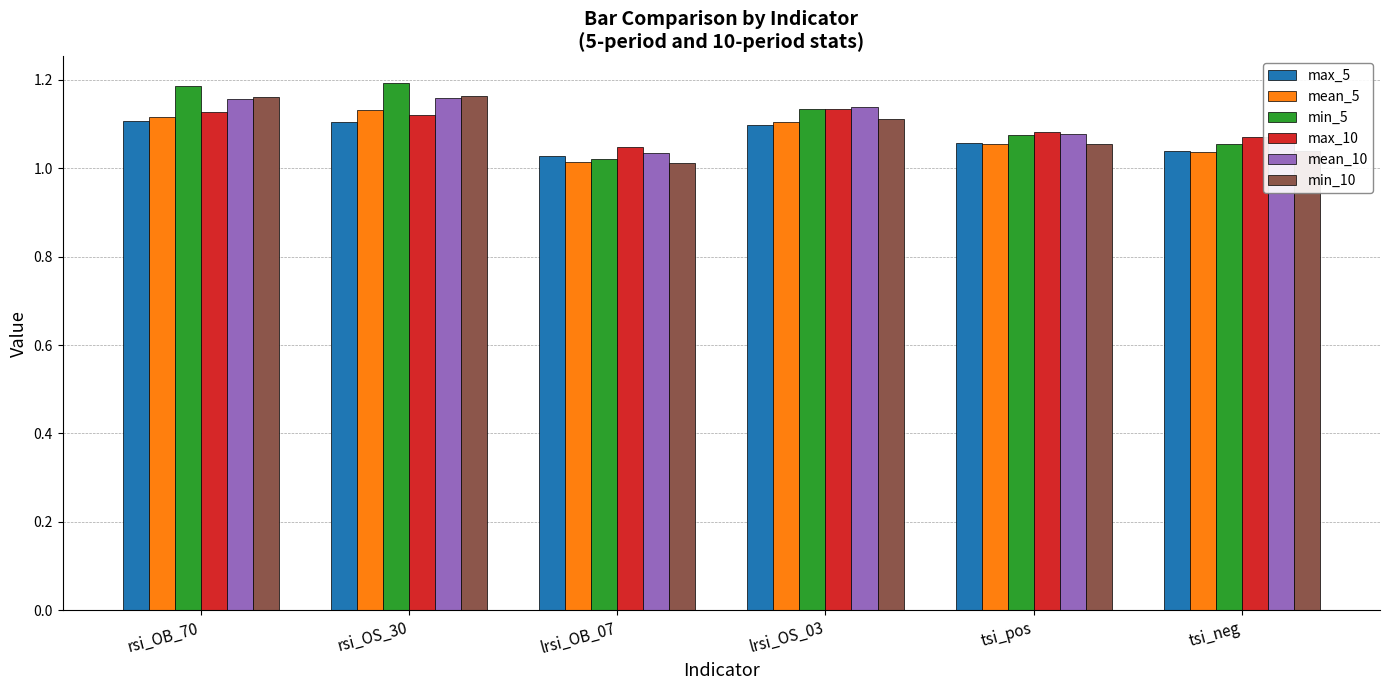

Between rsi_OS_30 and lrsi_OB_07, which series saw the biggest shift?

min_5